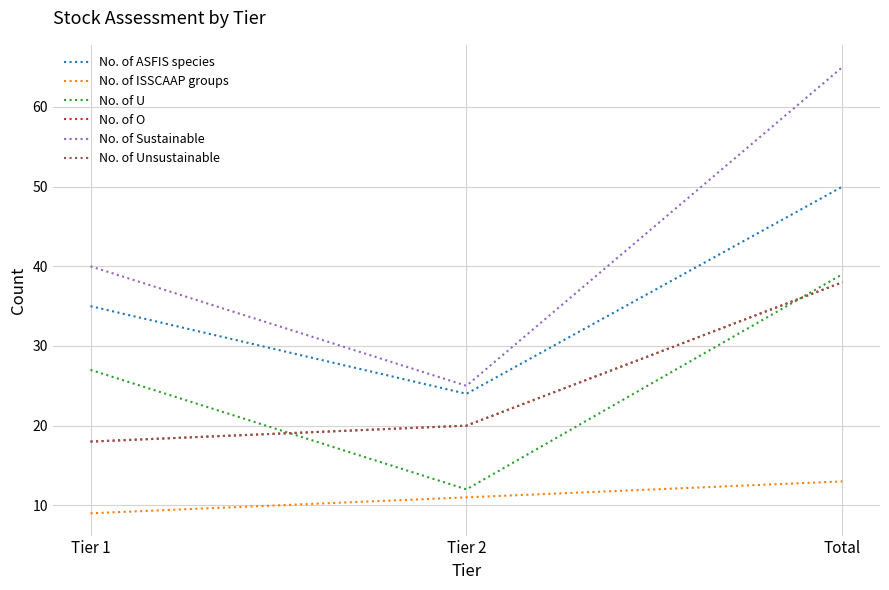

Reading right to left, list all the values displayed in this chart.

No. of ASFIS species: 50	24	35
No. of ISSCAAP groups: 13	11	9
No. of U: 39	12	27
No. of O: 38	20	18
No. of Sustainable: 65	25	40
No. of Unsustainable: 38	20	18